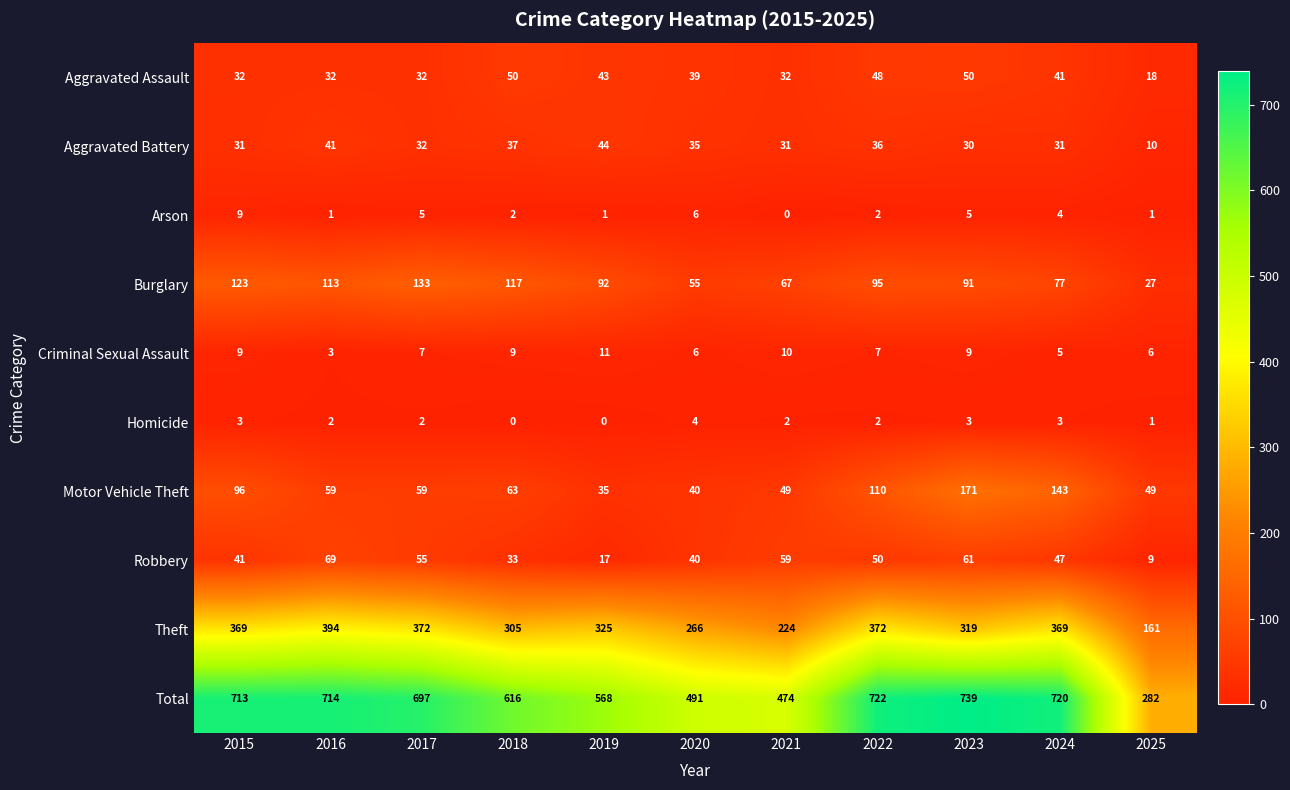

Which category has the lowest value in the Robbery series?

2025